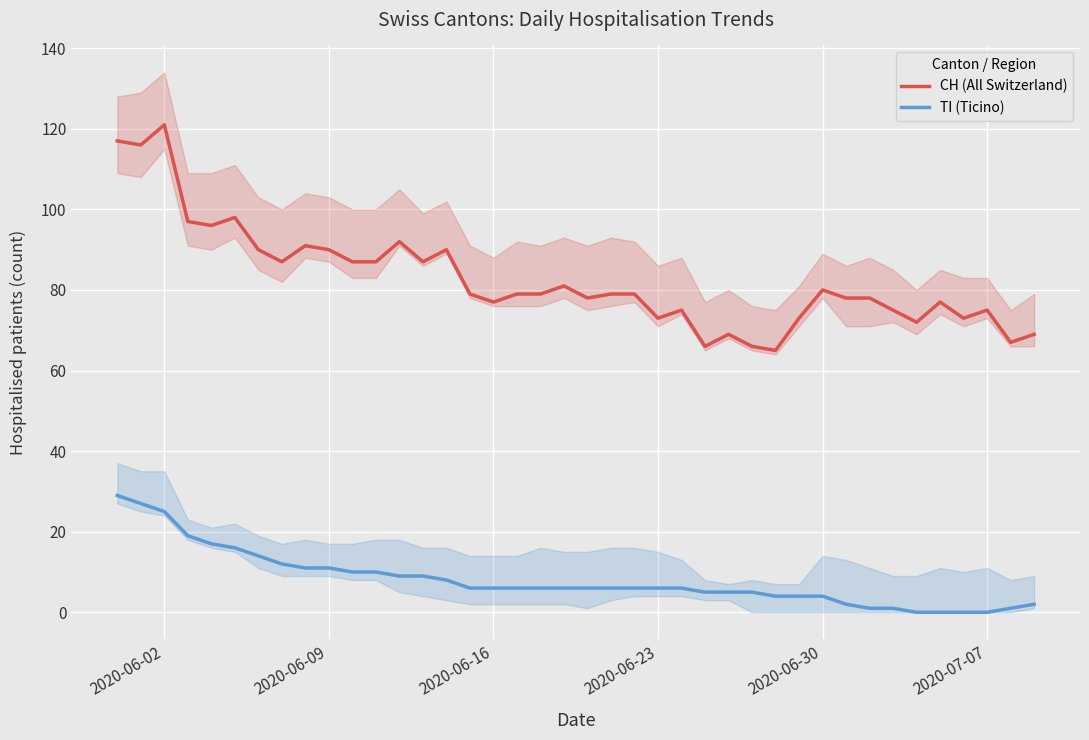

How many values in the CH (All Switzerland) series are below 79?

18